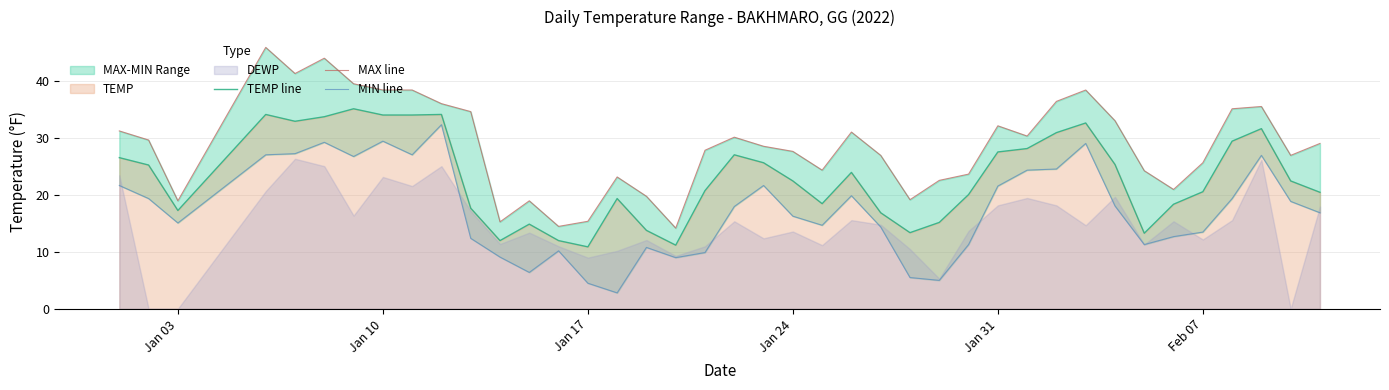

How many interior local valleys does the MAX line series have?

10